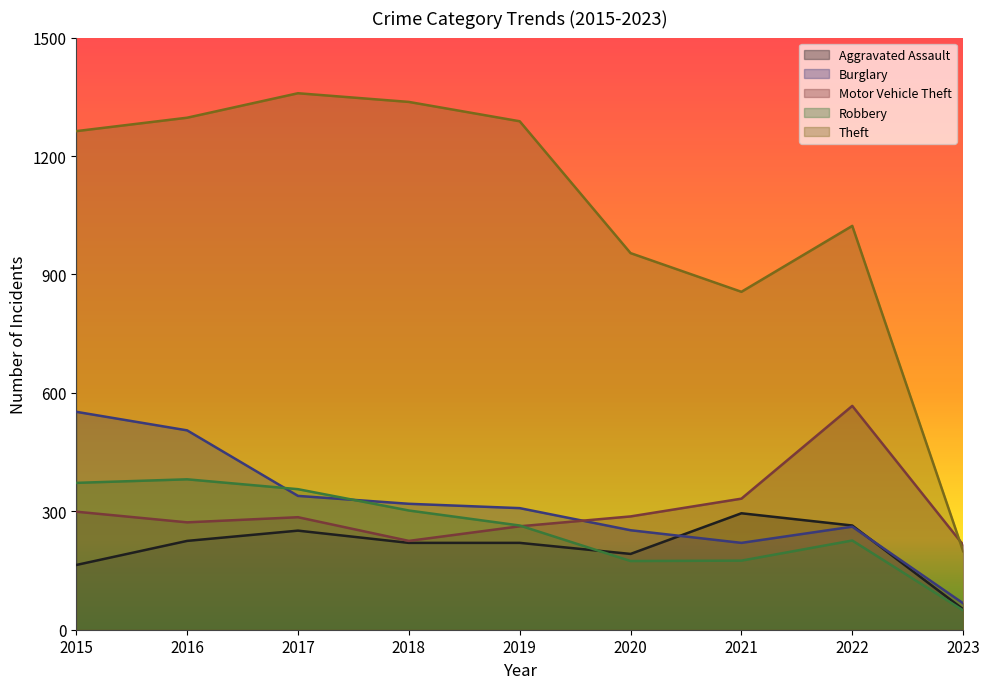

What is the total value across all series at 2015?

2650